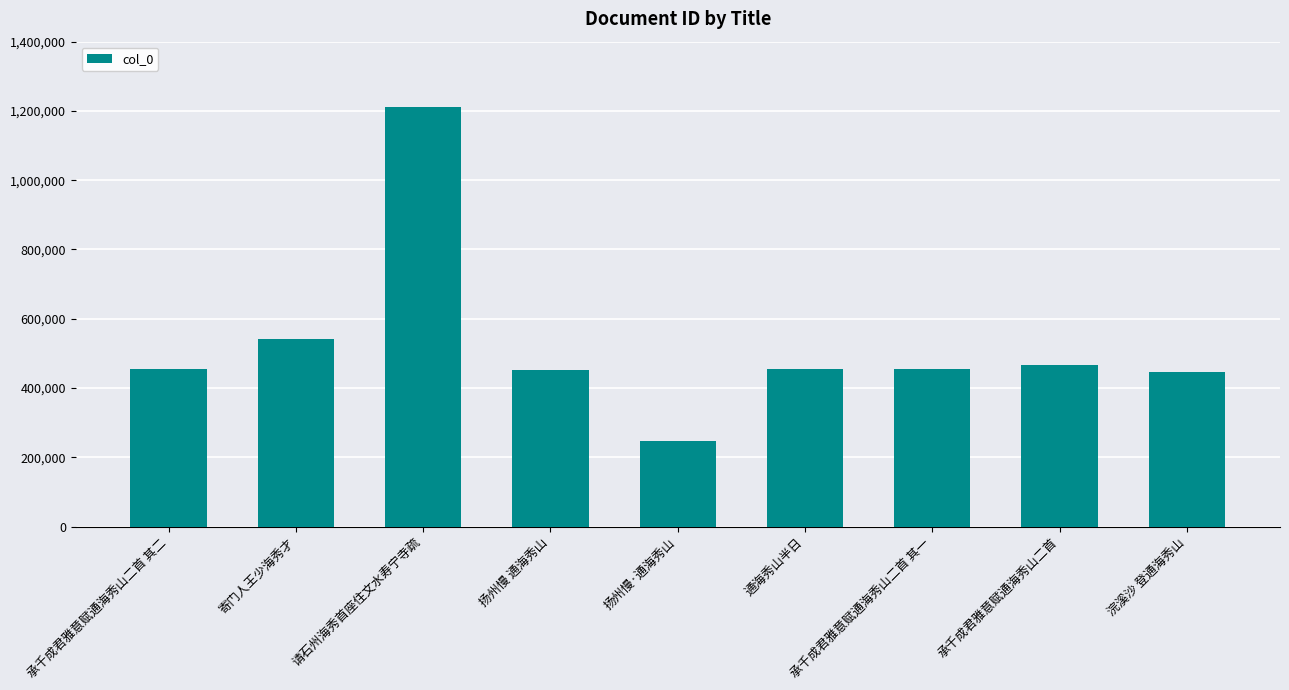

Which label corresponds to the largest value in the chart?

请石州海秀首座住文水寿宁寺疏